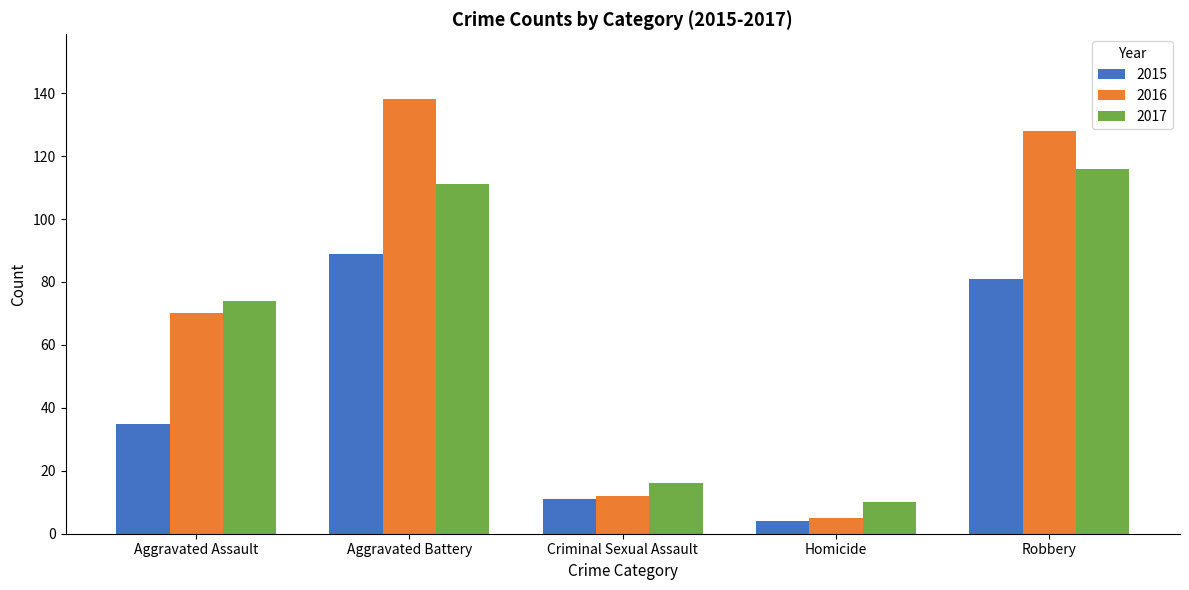

Which series has the largest total across all categories?

2016